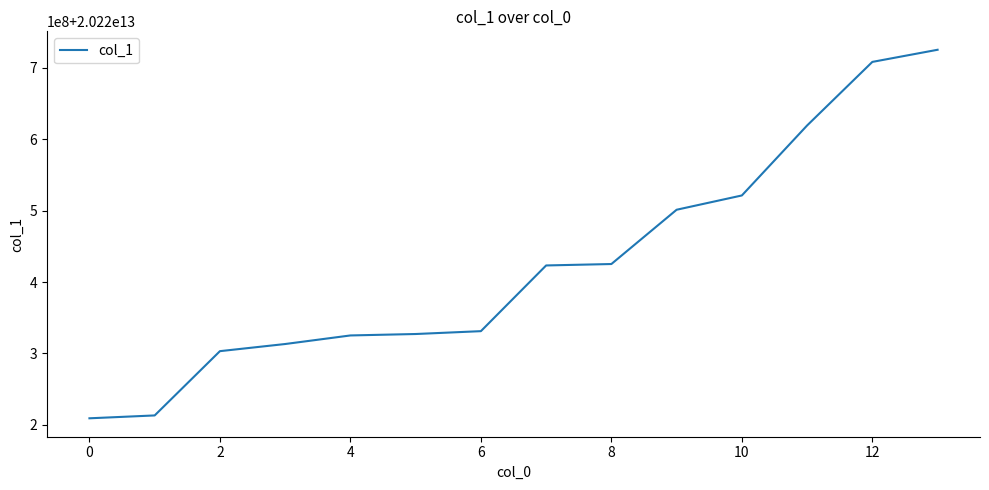

True or false: the data has more than 1 interior local peaks.

False